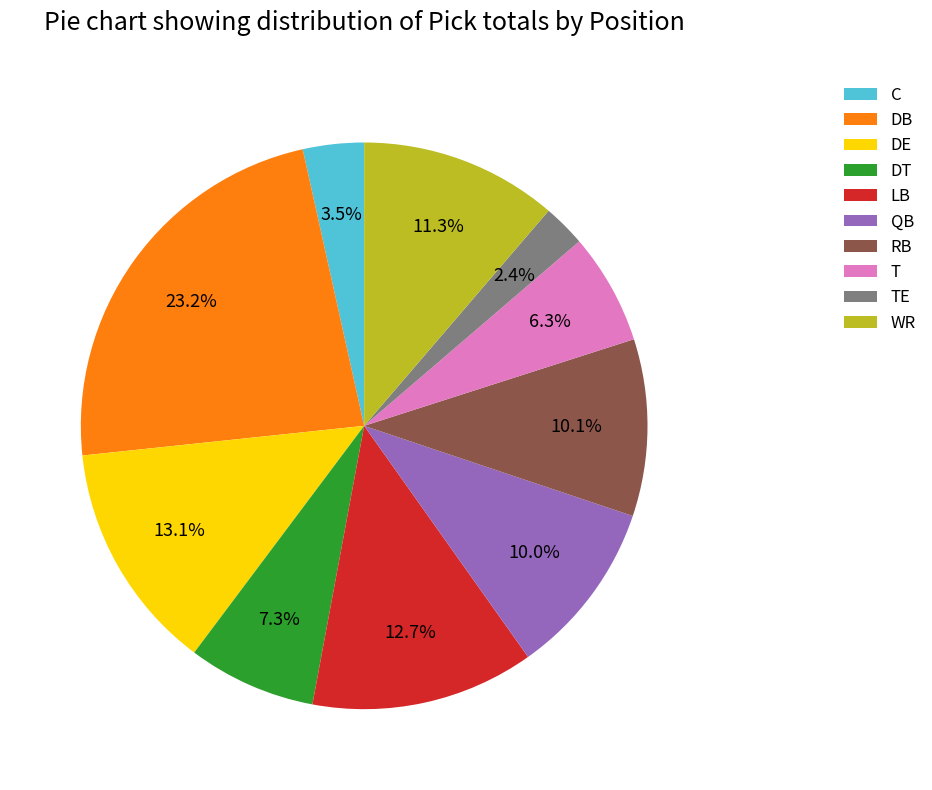

Combined, do C and RB account for over 50%?

No